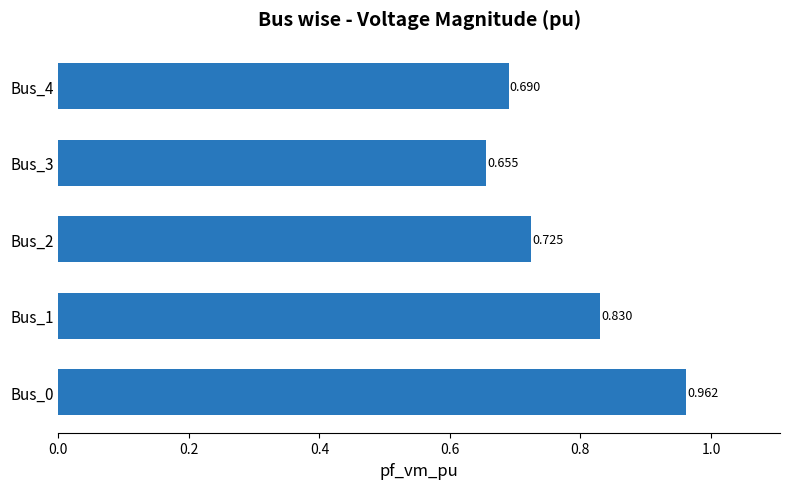

At which category does the chart reach its minimum across all series?

Bus_3